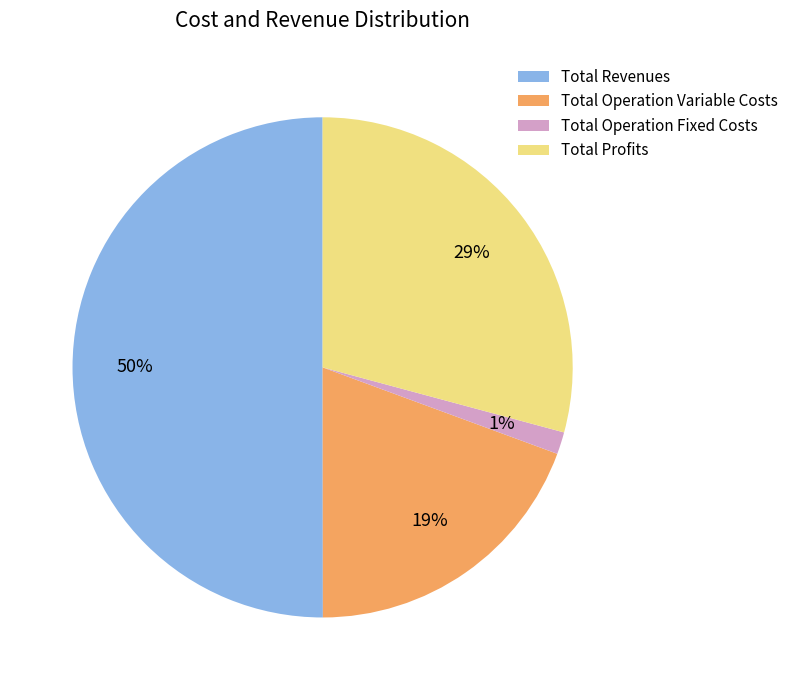

Which slice is the largest?

Total Revenues